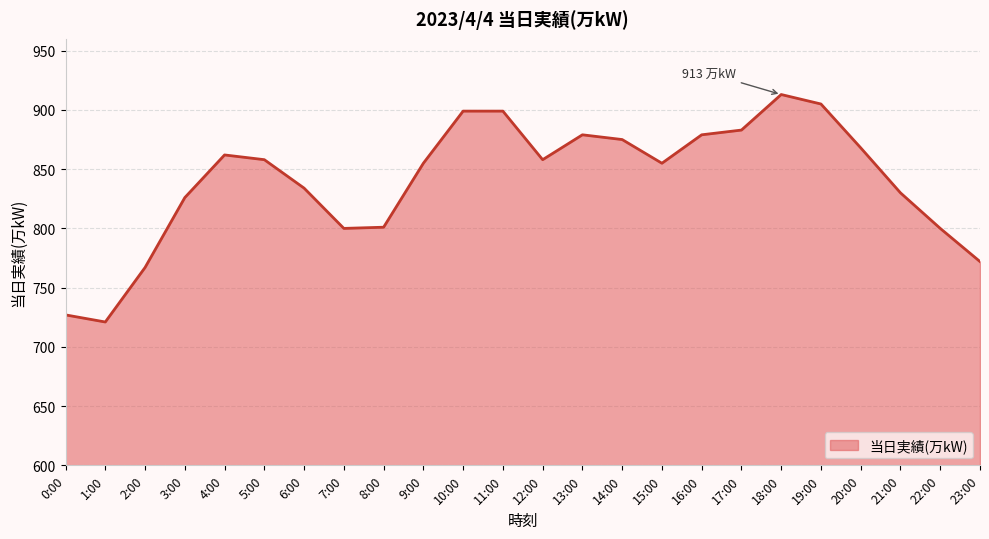

The value at 13:00 is 1185. True or false?

False